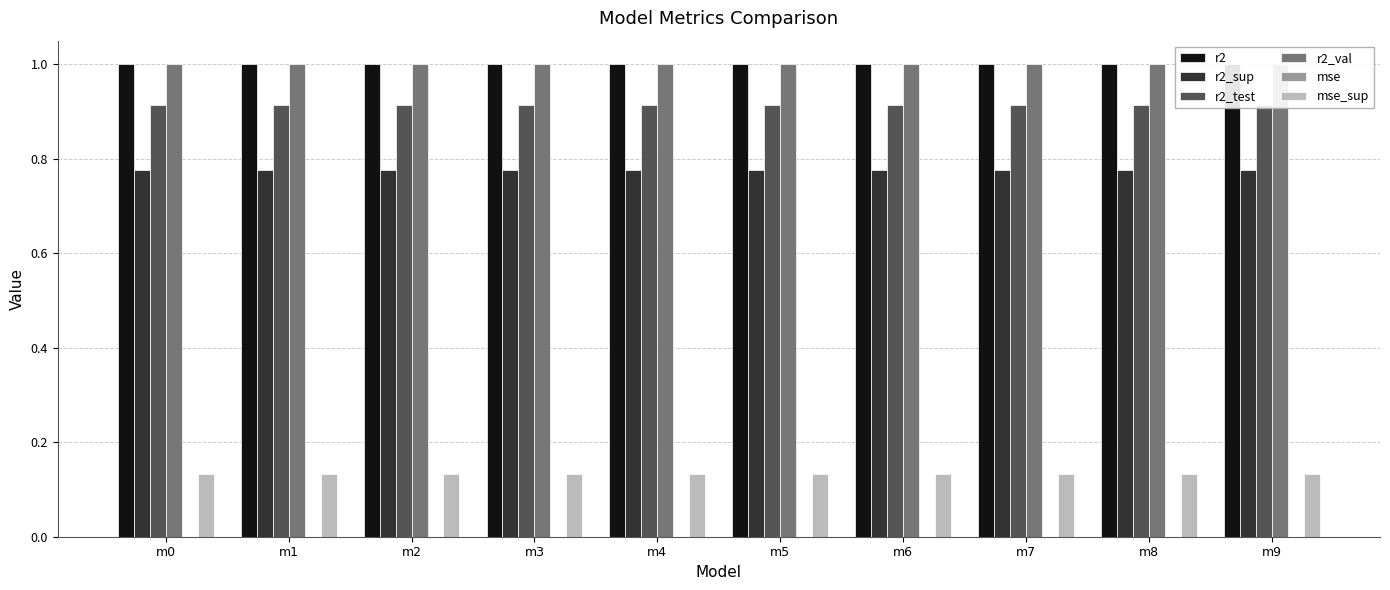

Reading left to right, extract all data points from this chart.

r2: m0=1.0	m1=1.0	m2=1.0	m3=1.0	m4=1.0	m5=1.0	m6=1.0	m7=1.0	m8=1.0	m9=1.0
r2_sup: m0=0.8	m1=0.8	m2=0.8	m3=0.8	m4=0.8	m5=0.8	m6=0.8	m7=0.8	m8=0.8	m9=0.8
r2_test: m0=0.9	m1=0.9	m2=0.9	m3=0.9	m4=0.9	m5=0.9	m6=0.9	m7=0.9	m8=0.9	m9=0.9
r2_val: m0=1.0	m1=1.0	m2=1.0	m3=1.0	m4=1.0	m5=1.0	m6=1.0	m7=1.0	m8=1.0	m9=1.0
mse: m0=0.0	m1=0.0	m2=0.0	m3=0.0	m4=0.0	m5=0.0	m6=0.0	m7=0.0	m8=0.0	m9=0.0
mse_sup: m0=0.1	m1=0.1	m2=0.1	m3=0.1	m4=0.1	m5=0.1	m6=0.1	m7=0.1	m8=0.1	m9=0.1